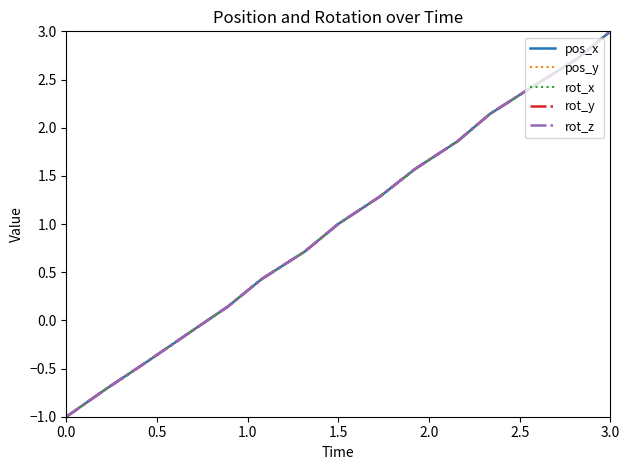

True or false: pos_x and rot_y cross at least once.

False